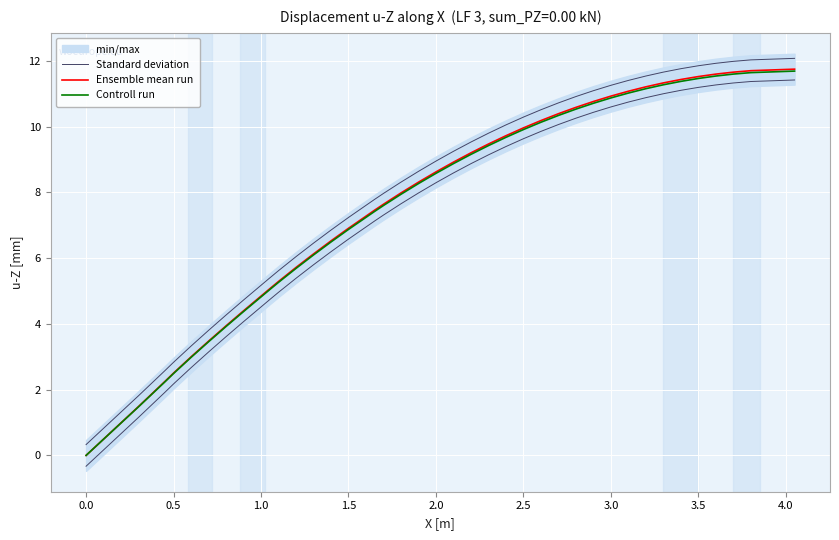

How many data points in Controll run are above 8?

21